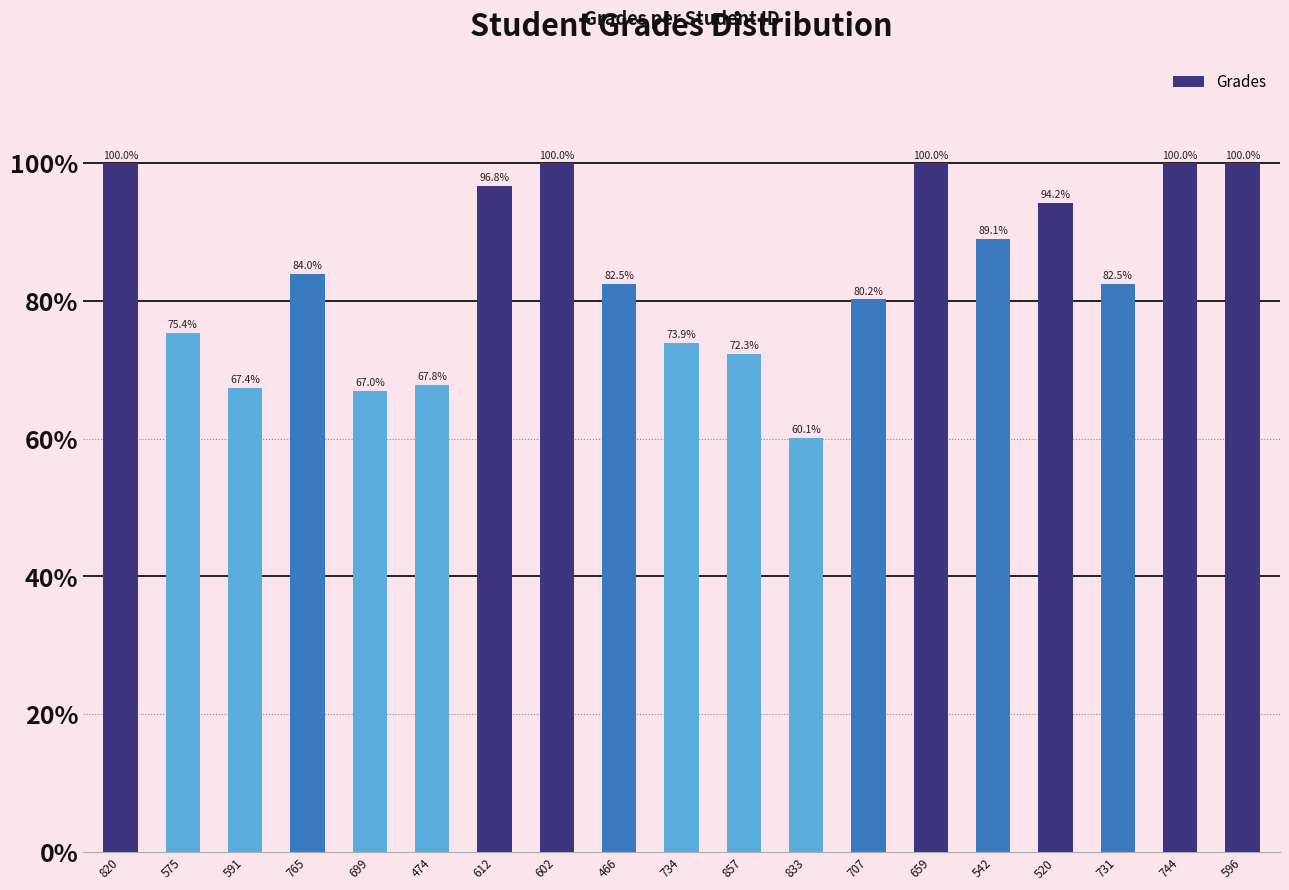

How many bars are there in total?

19